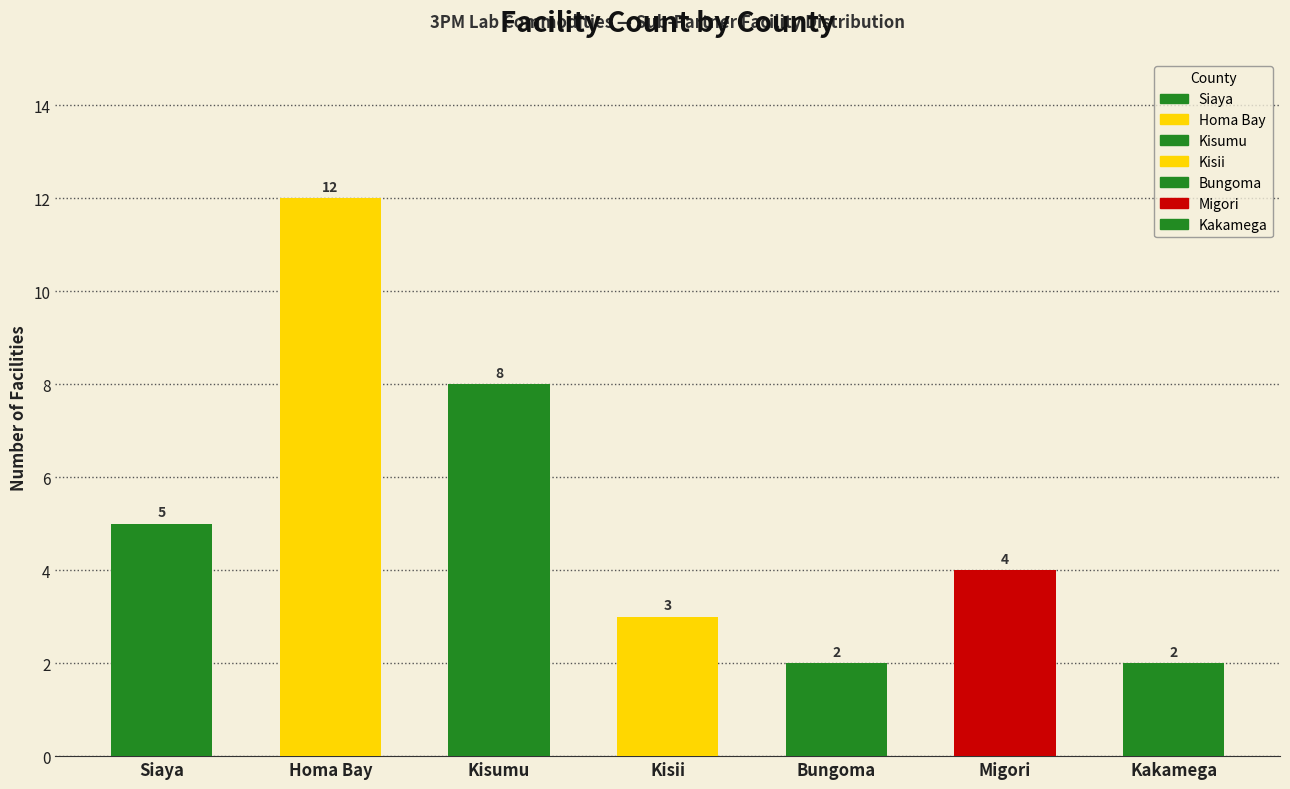

What is the minimum value shown in the chart?

2